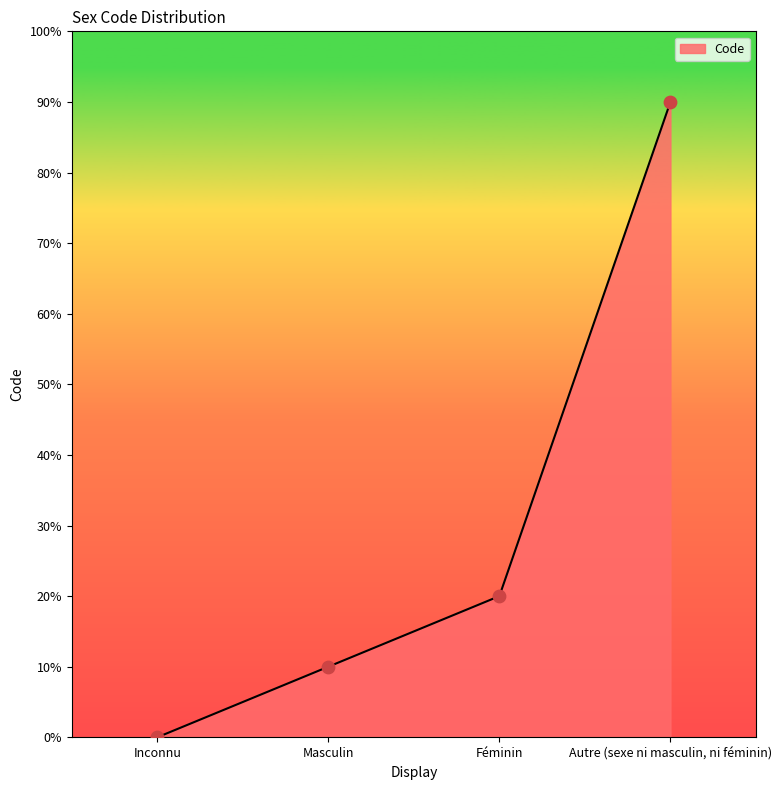

Between Inconnu and Masculin, which is larger?

Masculin